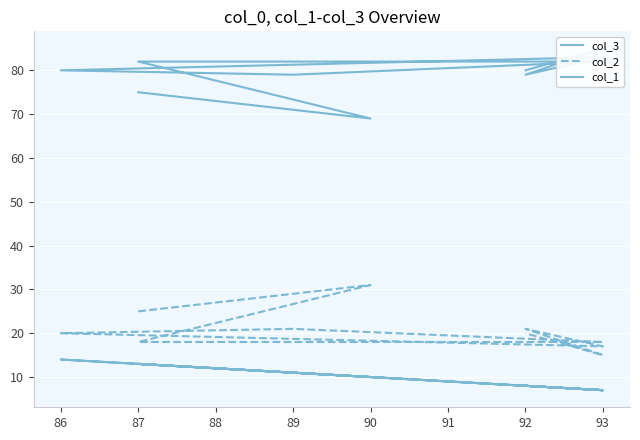

At which category does col_2 reach its first local valley?

93